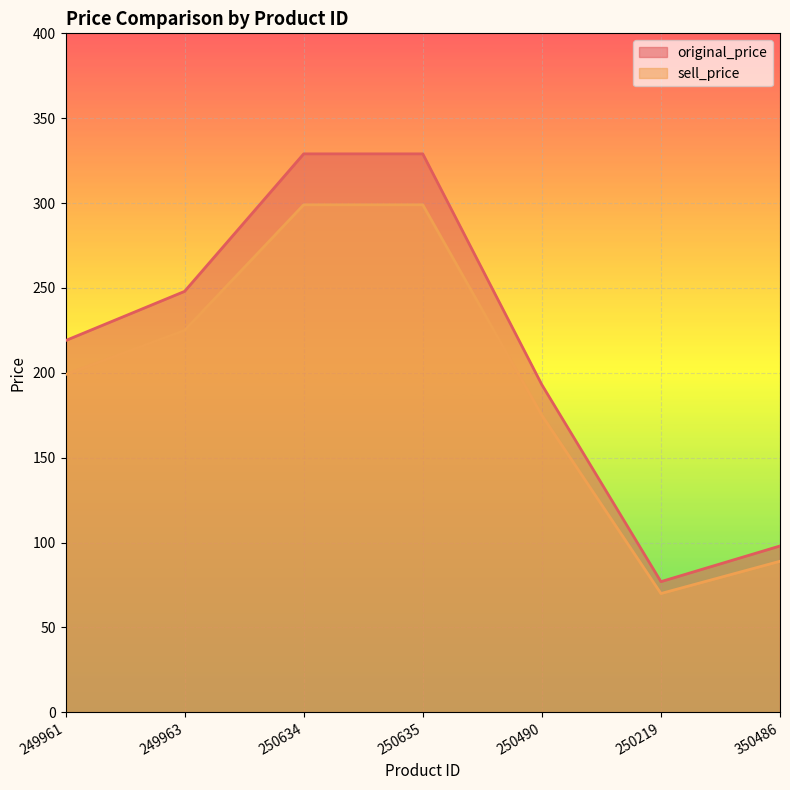

Which series has the largest total across all categories?

original_price